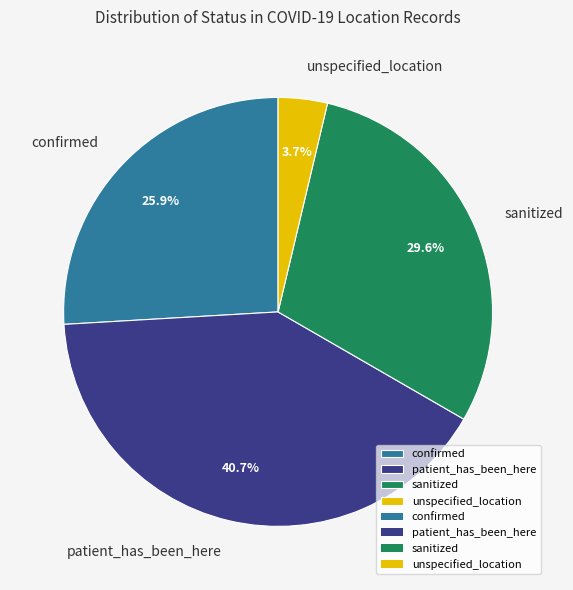

Does any single category account for the majority?

No